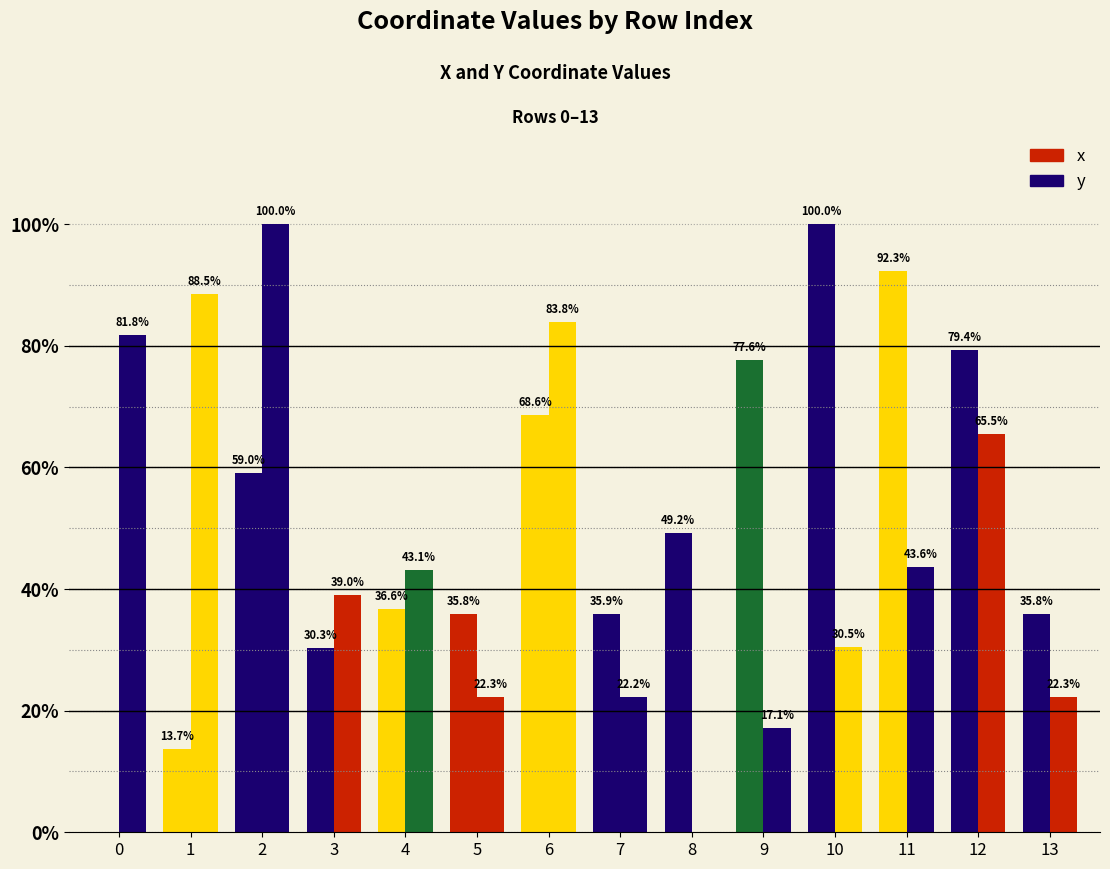

At which label does y reach its minimum?

8